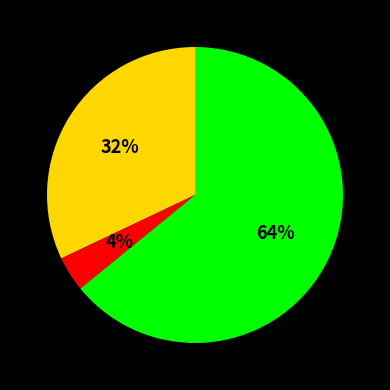

Does any single category account for the majority?

Yes